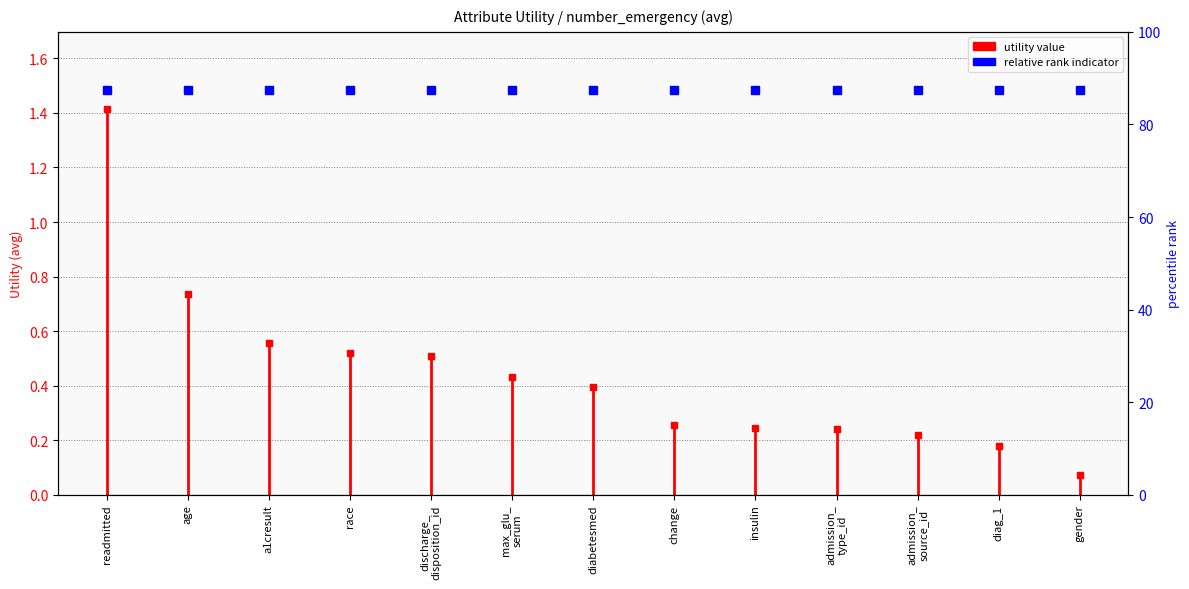

How many categories are shown in the chart?

13